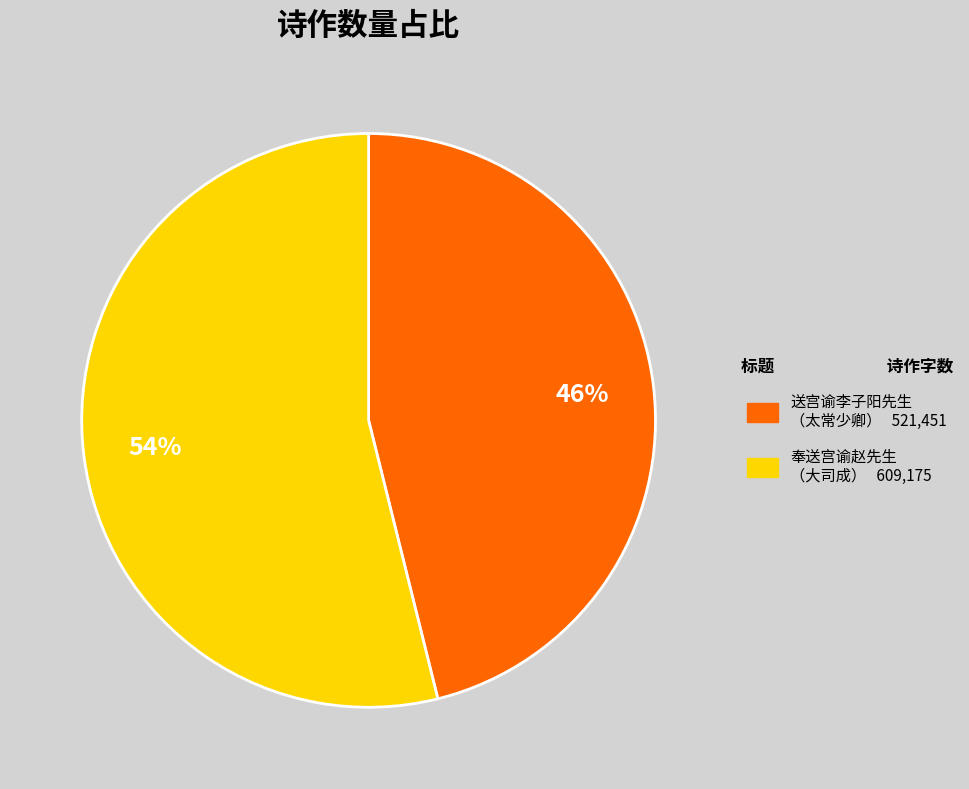

Is there any slice that represents more than half of the pie?

Yes